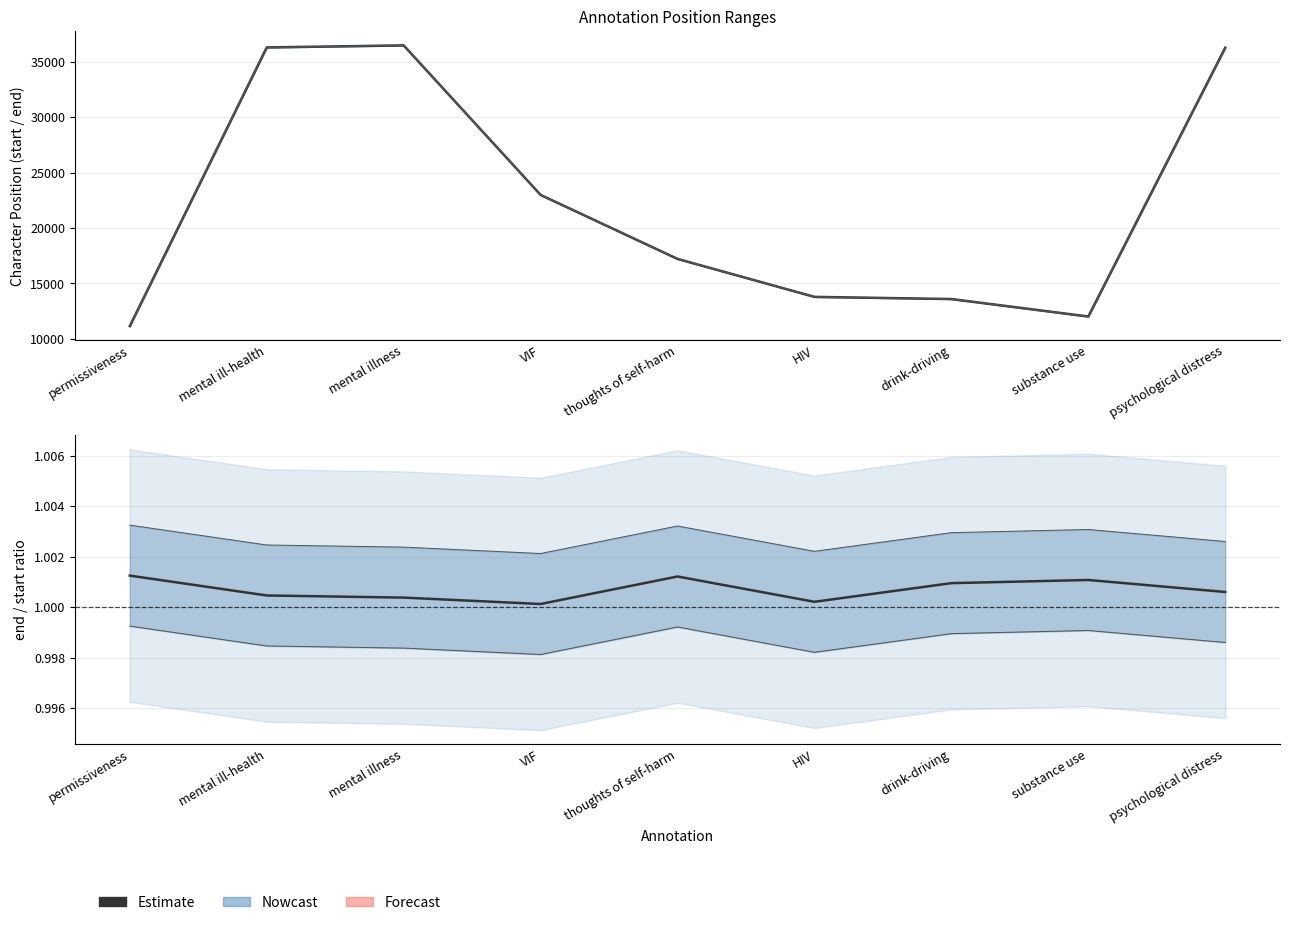

The value at VIF is 1.0. True or false?

True